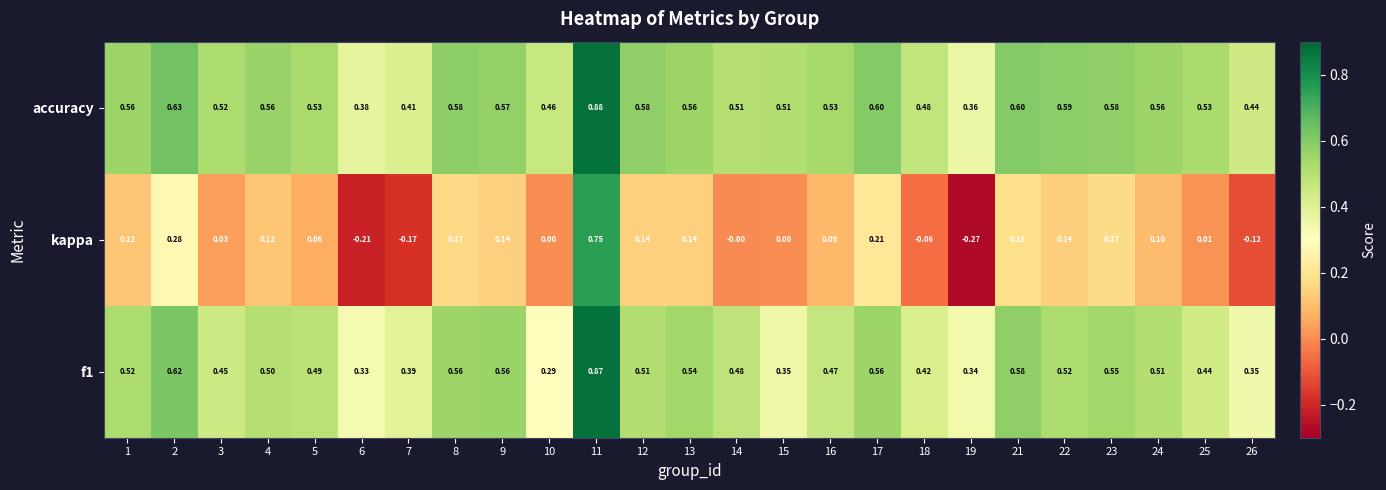

Which series changed the most between 3 and 22?

kappa